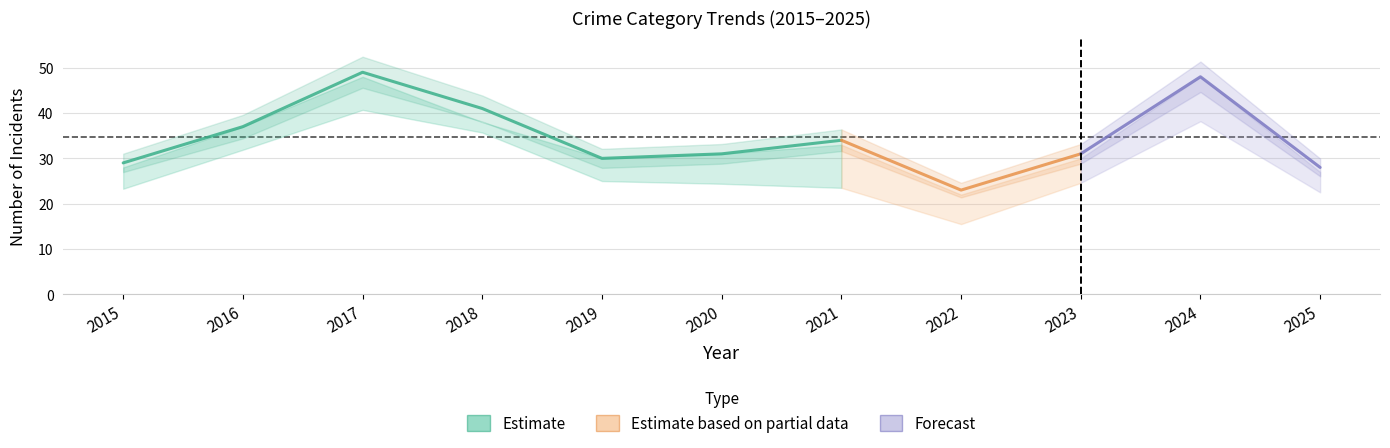

Rank the categories by Total value from highest to lowest.

2017, 2024, 2018, 2016, 2021, 2020, 2023, 2019, 2015, 2025, 2022